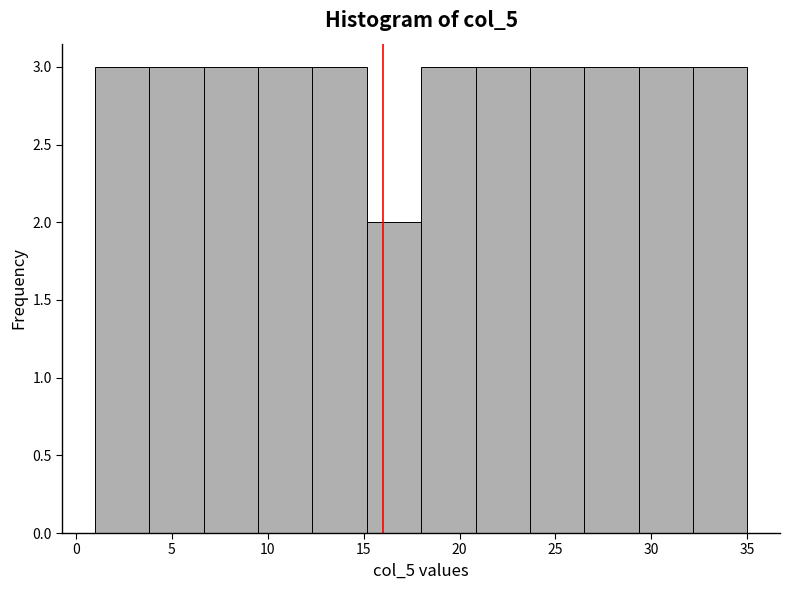

What is the height of the bar covering 6.5 to 9.5 on the x-axis? Neither the bar edges nor the heights are printed on the chart, so give them approximately, as read against the axes.

3